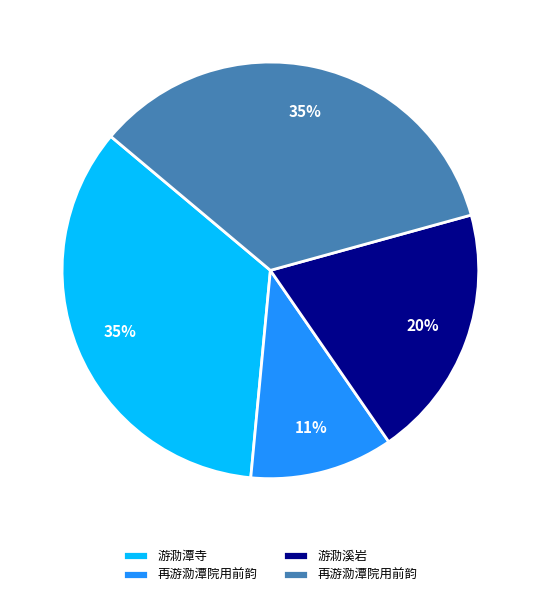

Is there any slice that represents more than half of the pie?

No